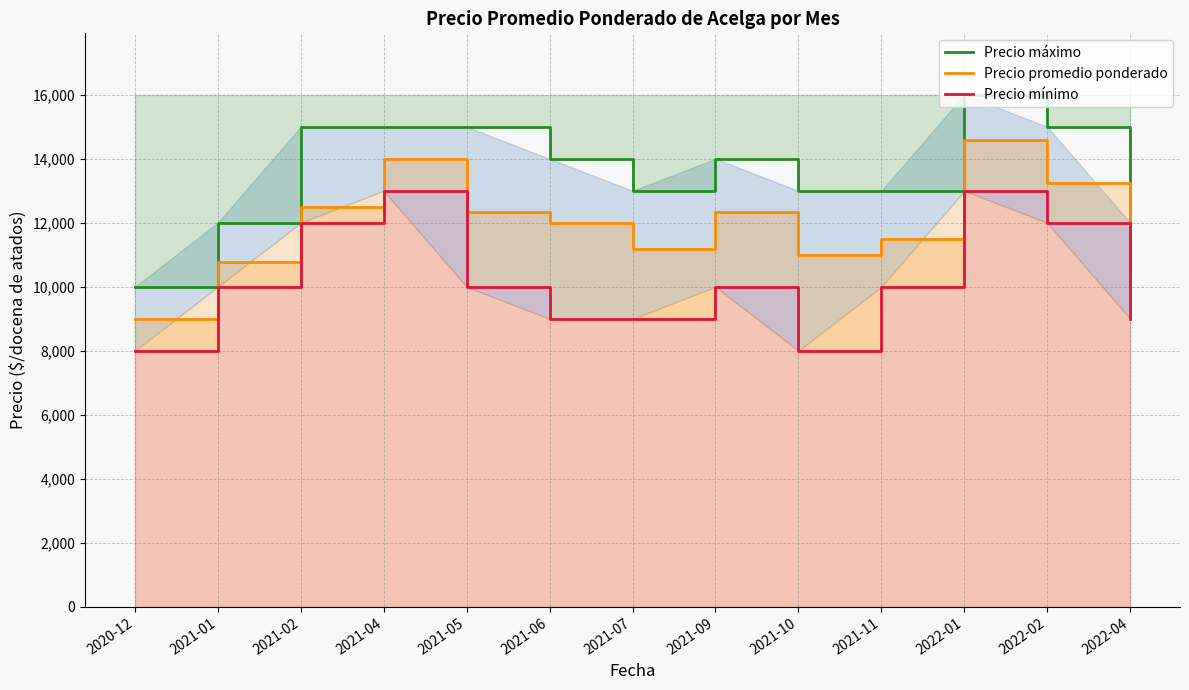

What is the minimum value shown in the chart?

8000